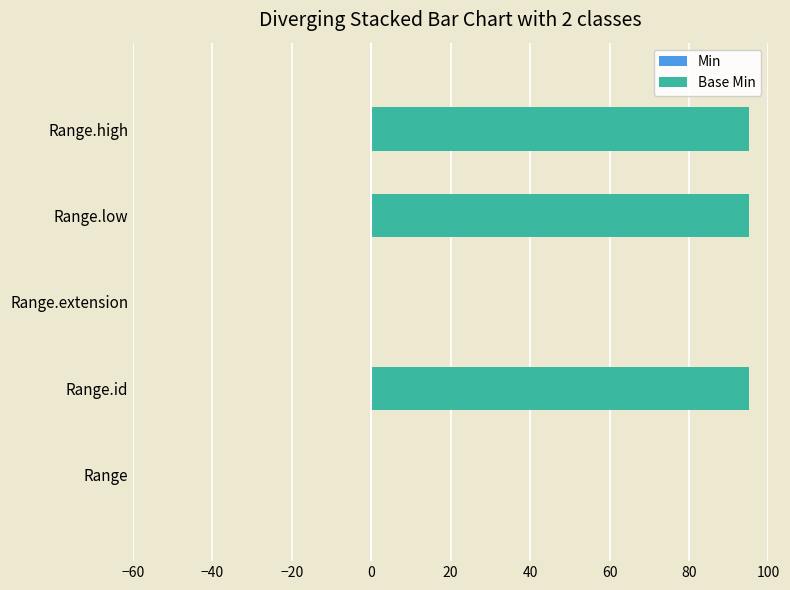

What is the sum of all values?

285